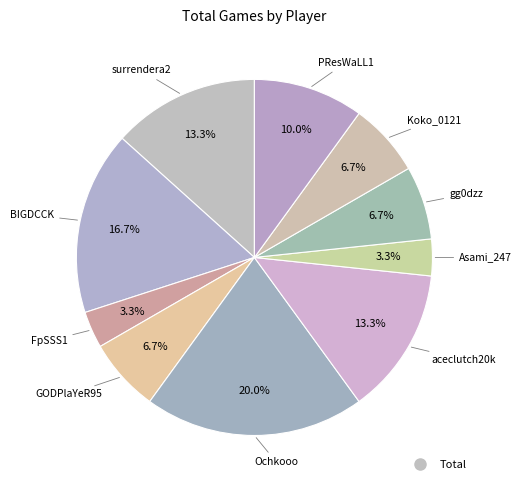

Count the number of slices in the pie.

10